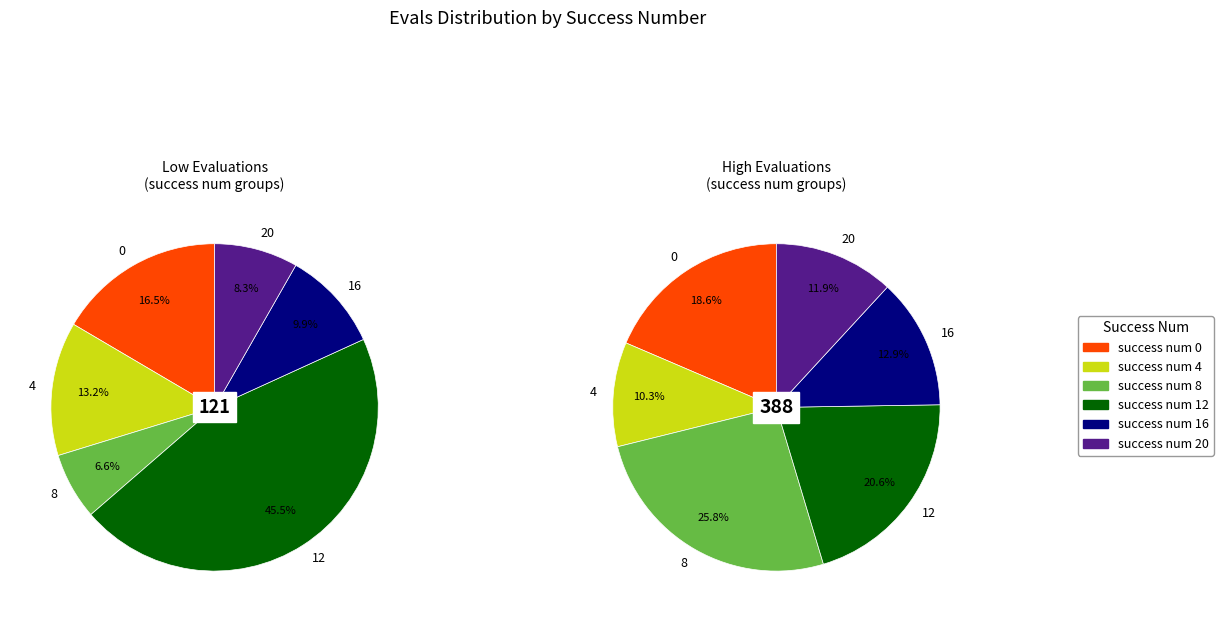

Count the number of slices in the pie.

6